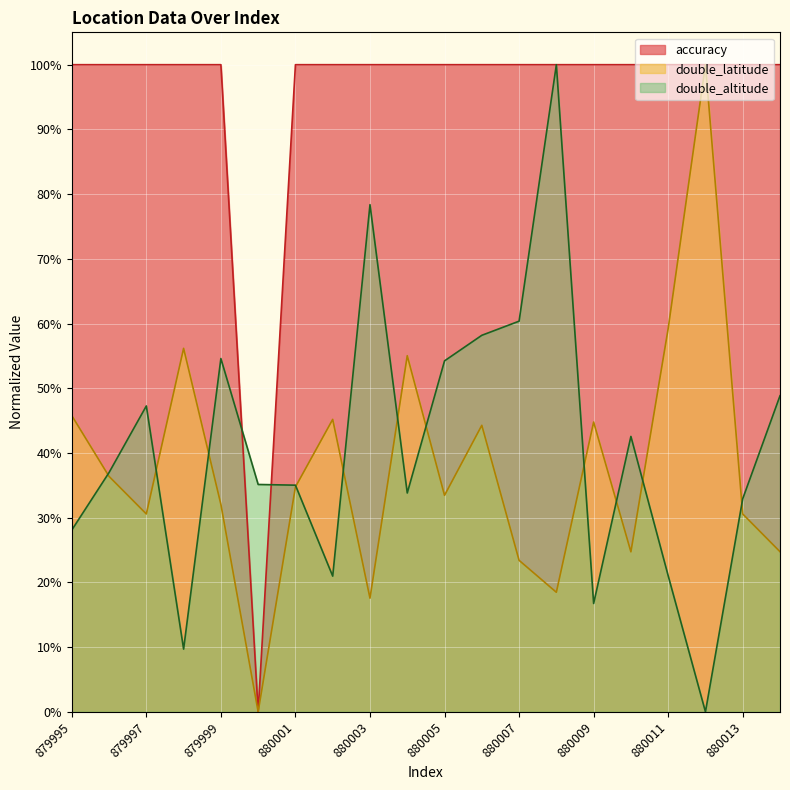

What is the value of the accuracy point at the 5th from the left?

1.0